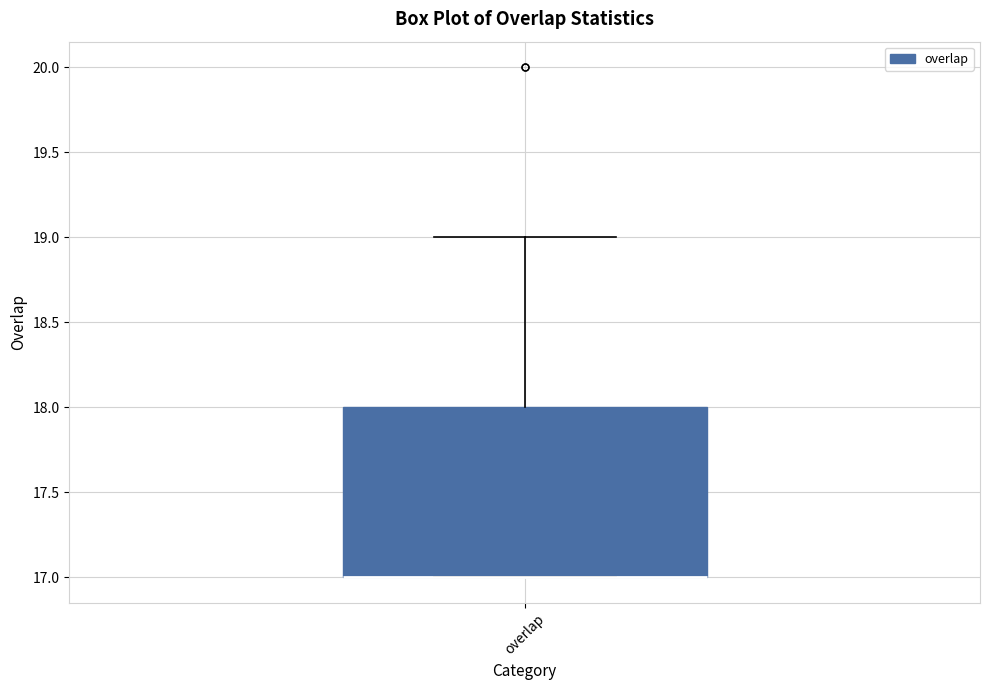

Transcribe this box plot: give where the median line is, the range the box spans, and where the two whiskers end, as read against the y-axis. The values are not printed on the chart, so give them approximately, as read against the axis.

median 17 (drawn on the box's lower edge), box 17 to 18, whiskers 17 to 19